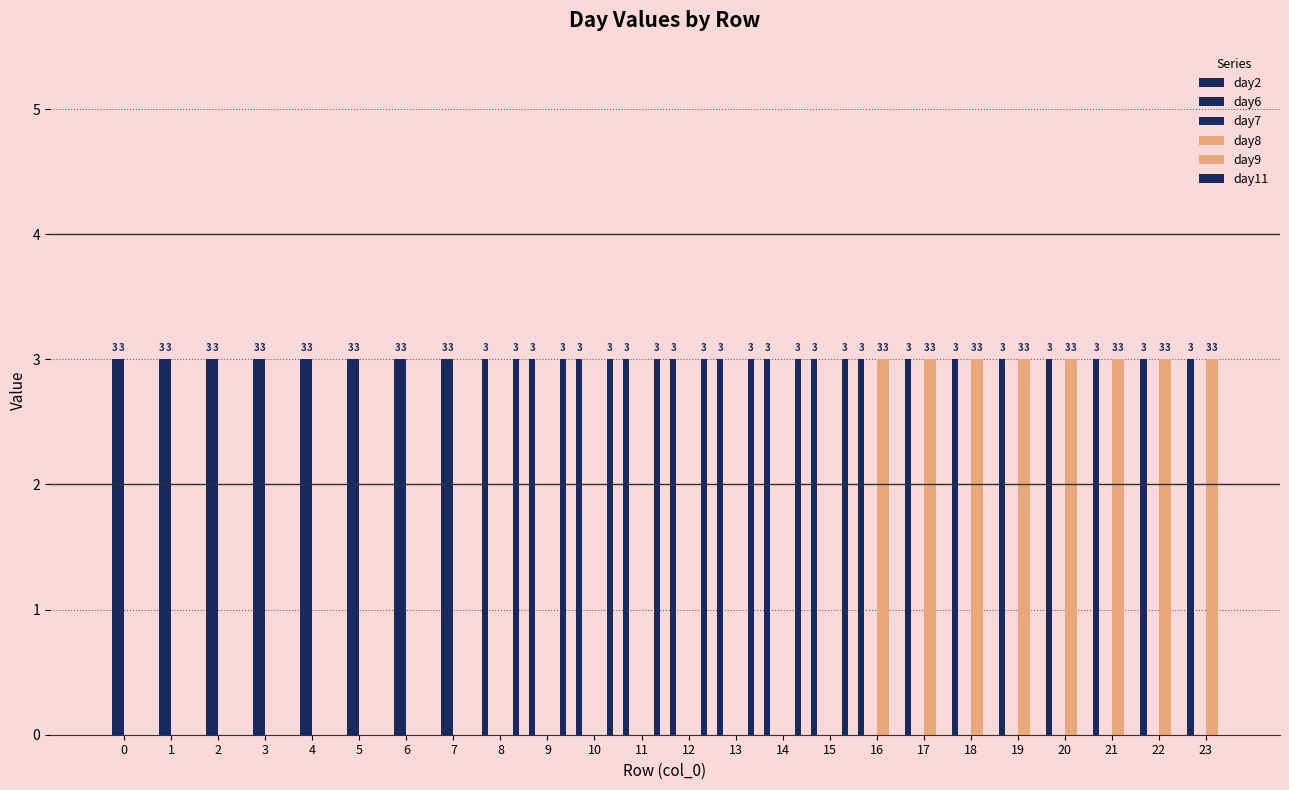

Rank the series at 12 from lowest to highest value.

day6, day7, day8, day9, day2, day11